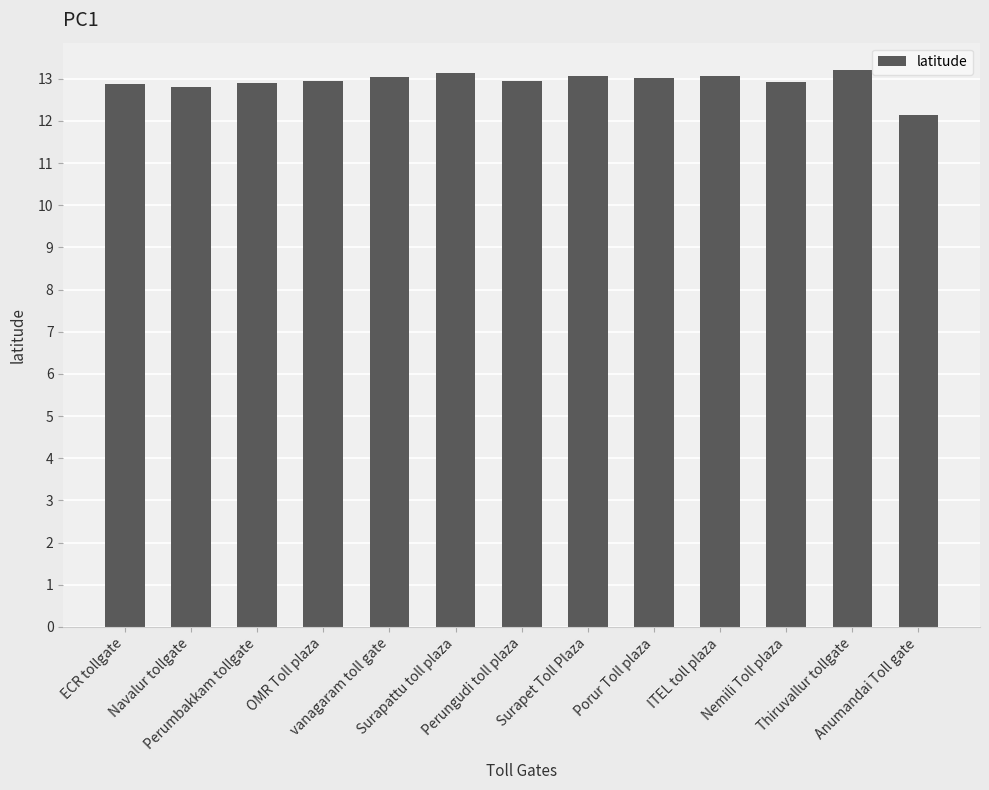

The chart shows a value of 13.1 at ITEL toll plaza. True or false?

True